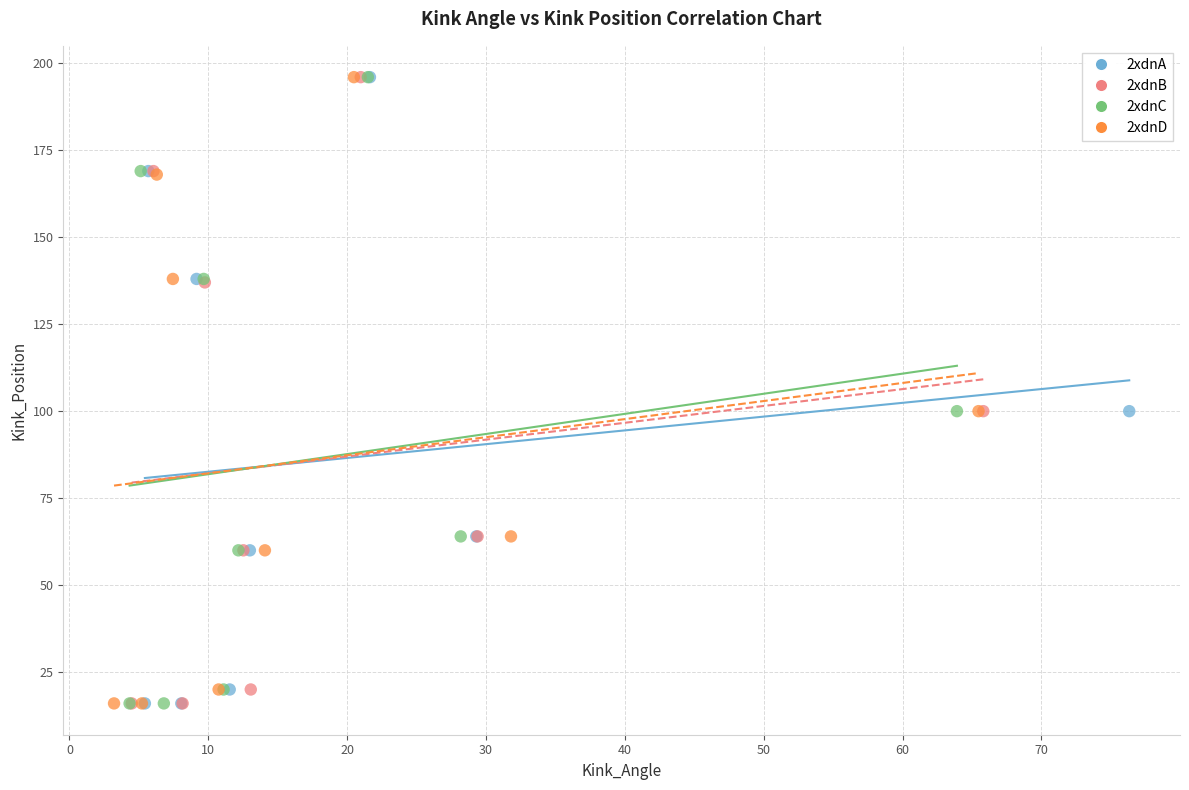

What are all the series names shown in the legend?

2xdnA, 2xdnB, 2xdnC, 2xdnD